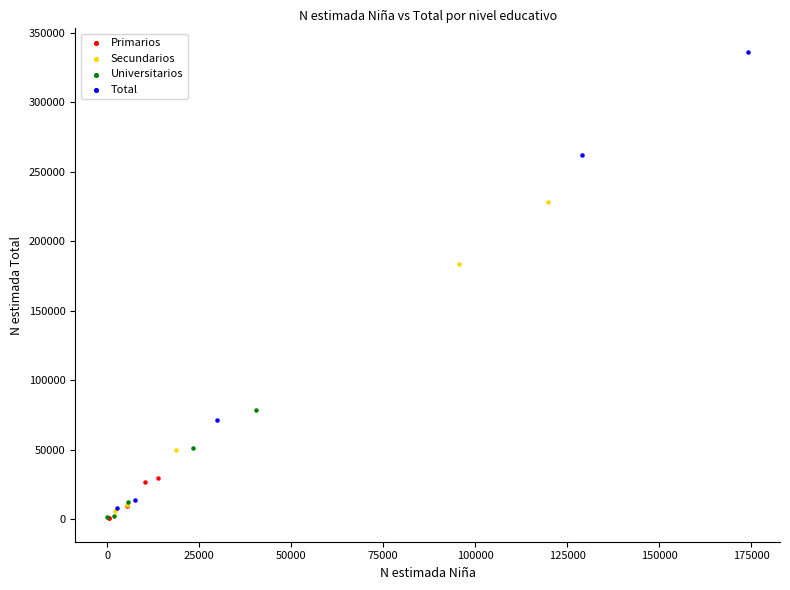

Which series contains the highest Y value?

Total